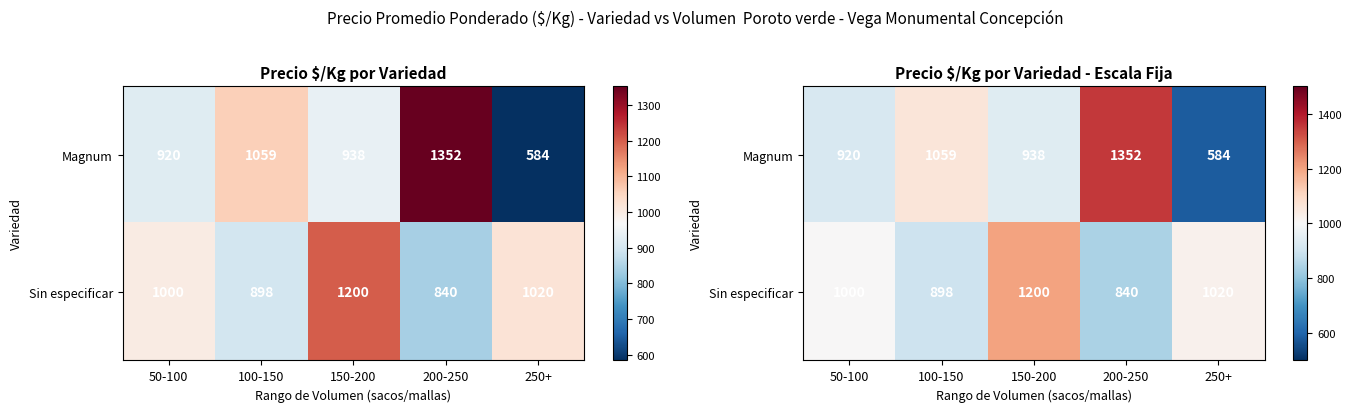

Between 250+ and 150-200, which is larger?

150-200